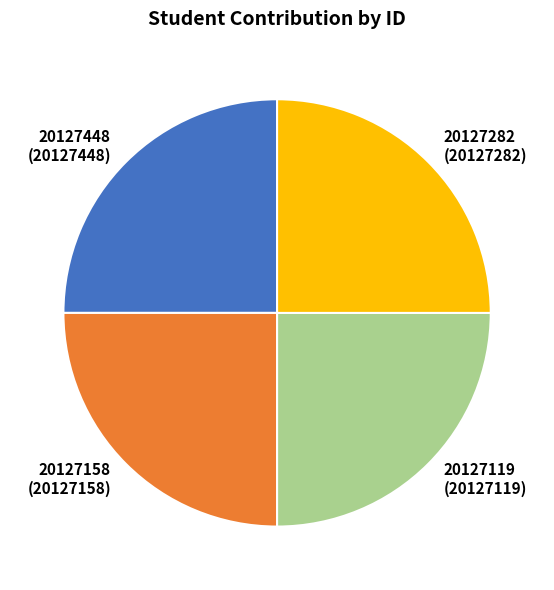

The 20127448 slice represents 25% of the pie. True or false?

True